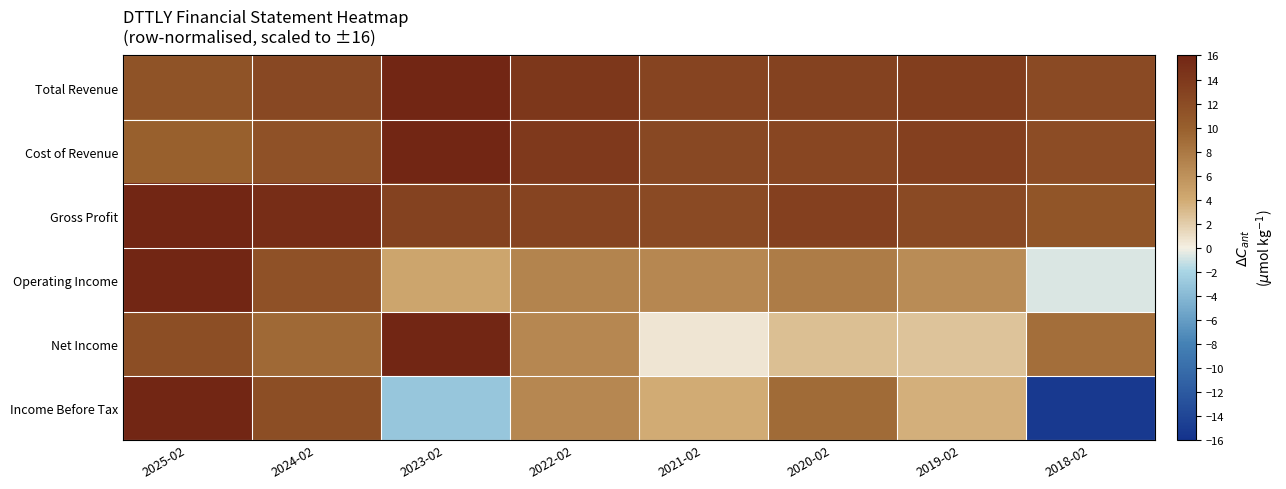

Which series has the largest range (max minus min)?

Income Before Tax